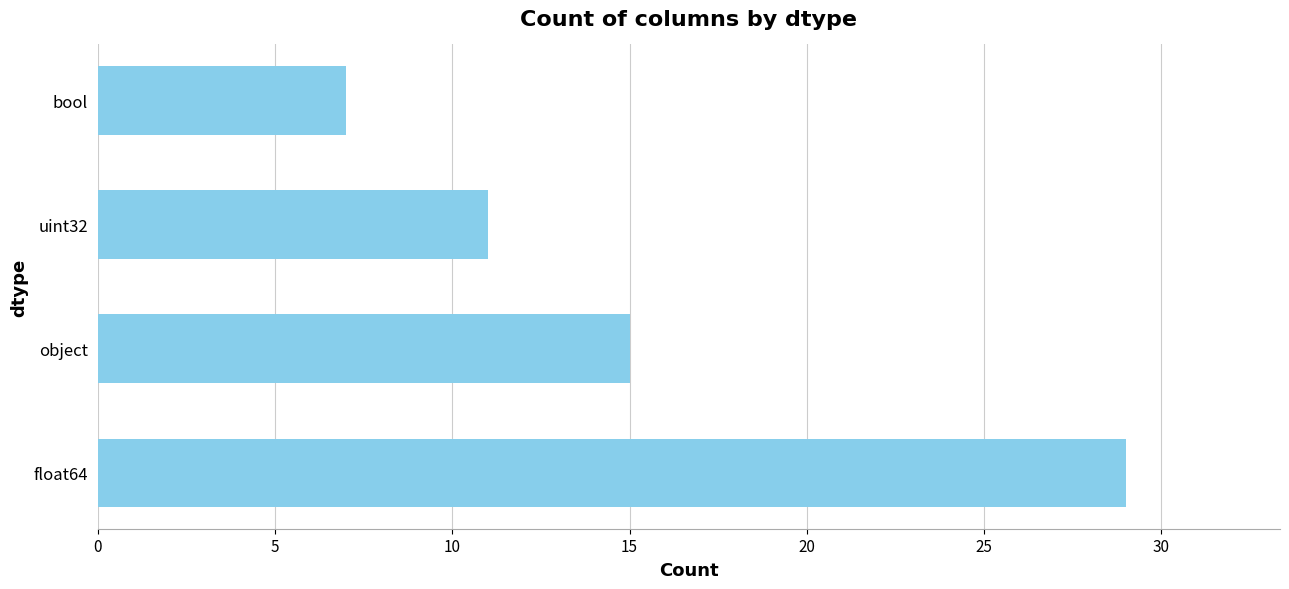

The chart shows a value of 6 at uint32. True or false?

False